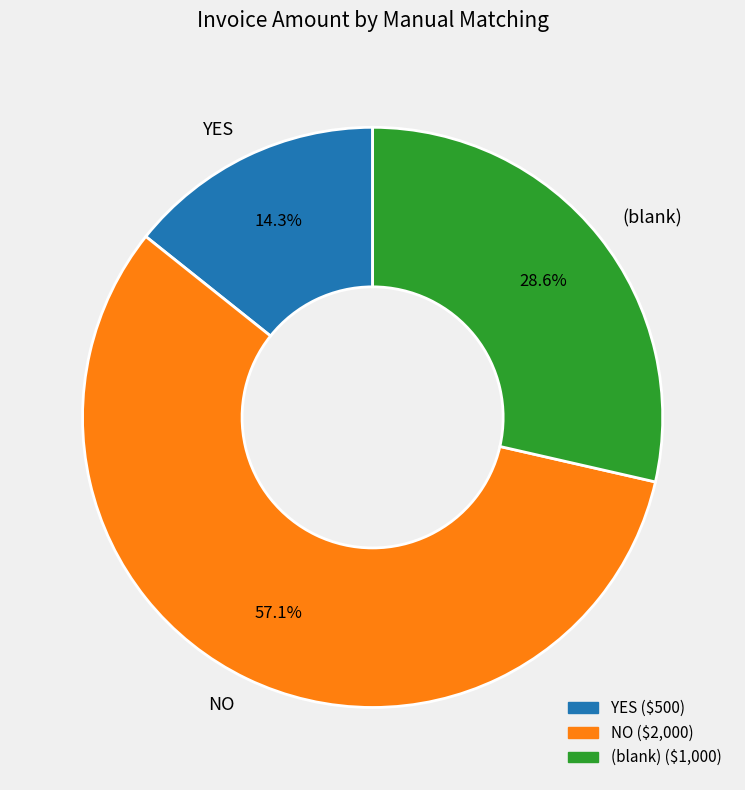

How many slices are in this pie chart?

3